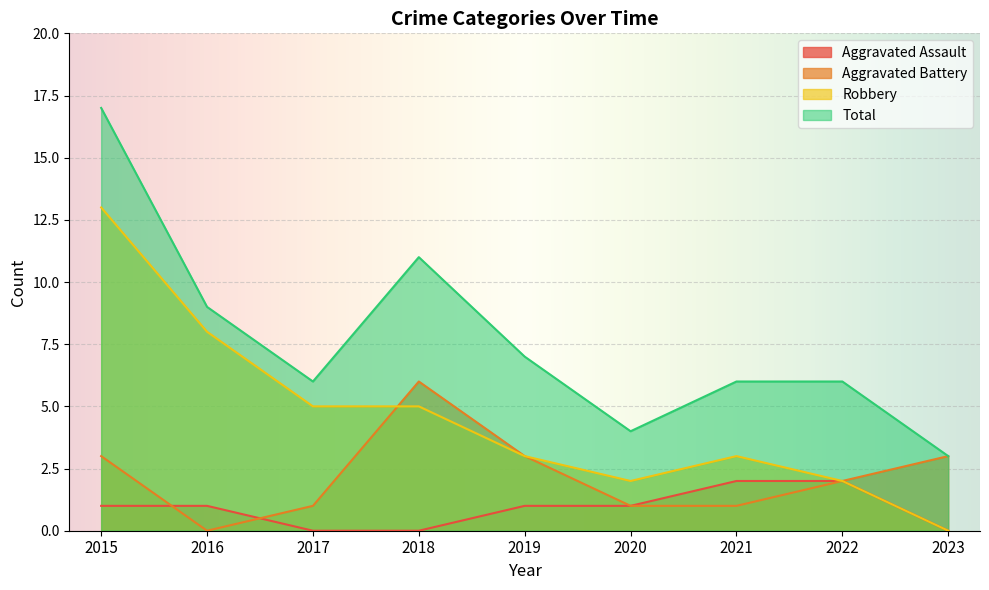

Where do Aggravated Battery and Robbery first cross each other?

2017 and 2018